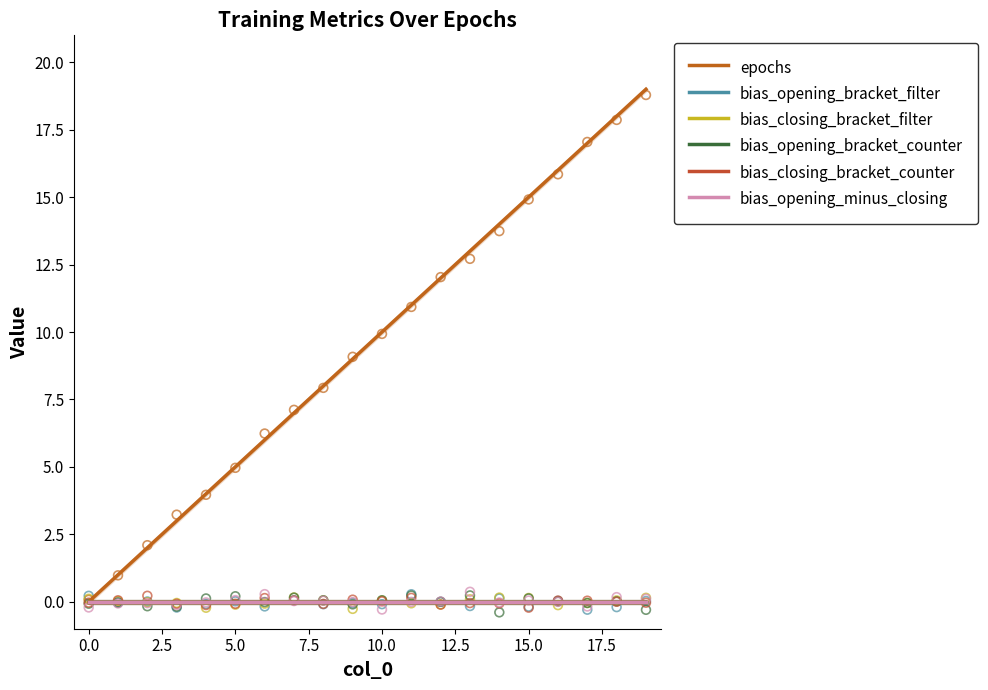

At how many categories does at least one series exceed 0?

19